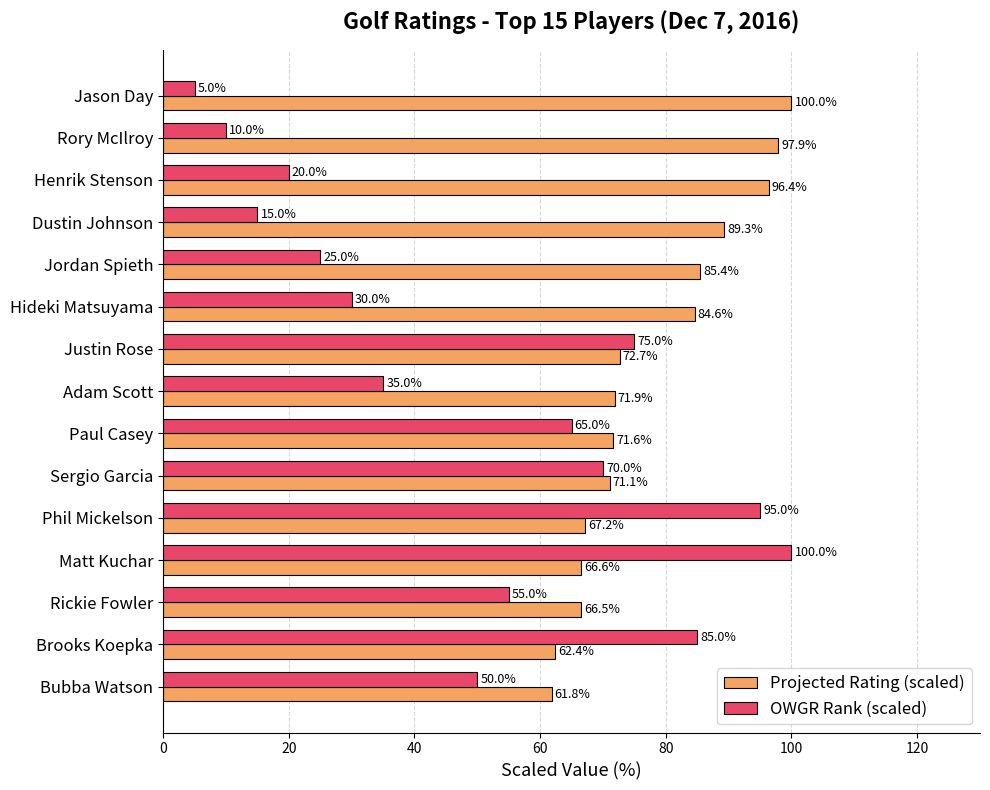

Rank the series by their average value, from lowest to highest.

OWGR Rank (scaled), Projected Rating (scaled)